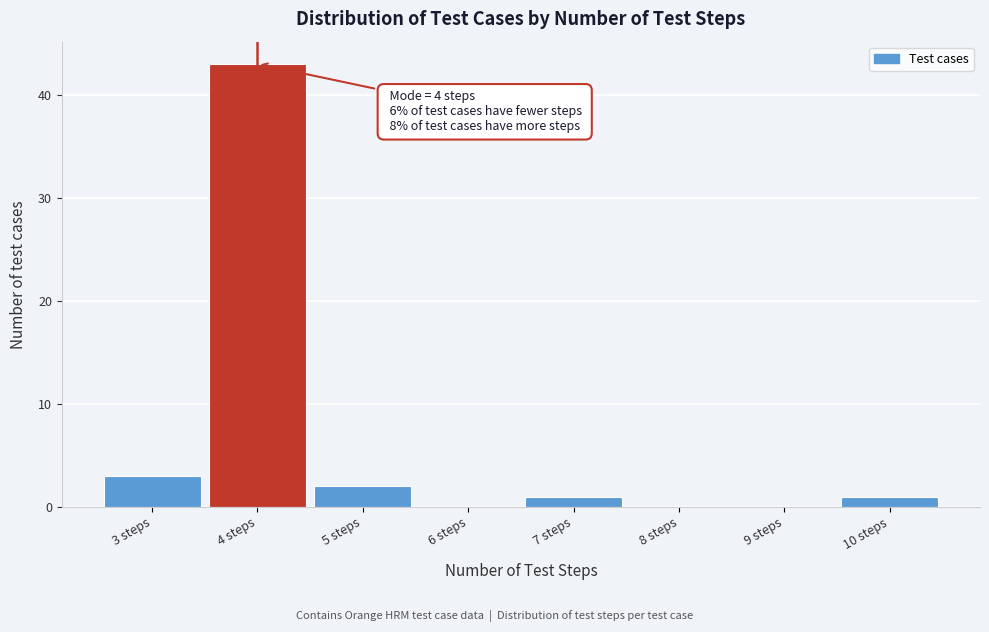

Which range on the x-axis has the tallest bar?

3.5 to 4.5